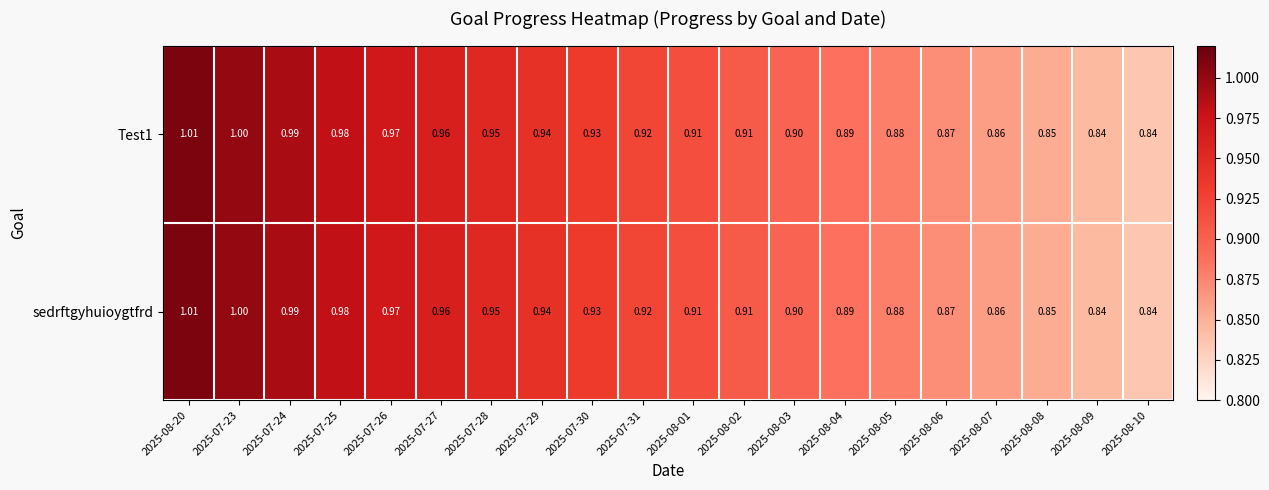

Is the value of Test1 at 2025-08-06 greater than the value of sedrftgyhuioygtfrd at 2025-08-01?

No